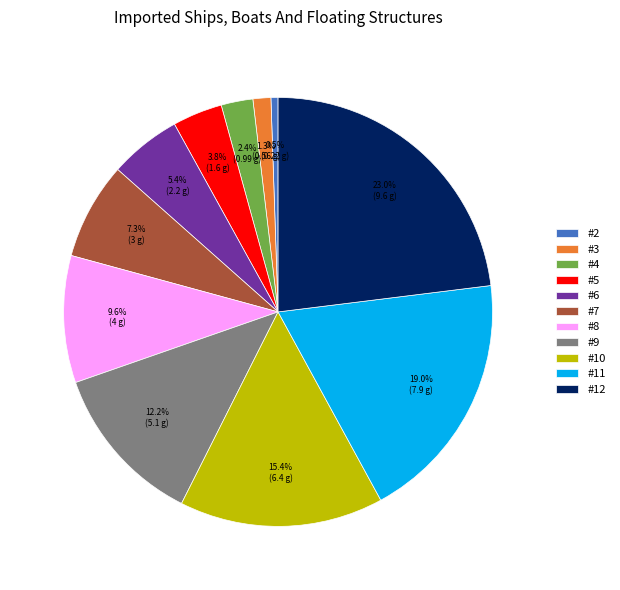

Which slice is the largest?

#12